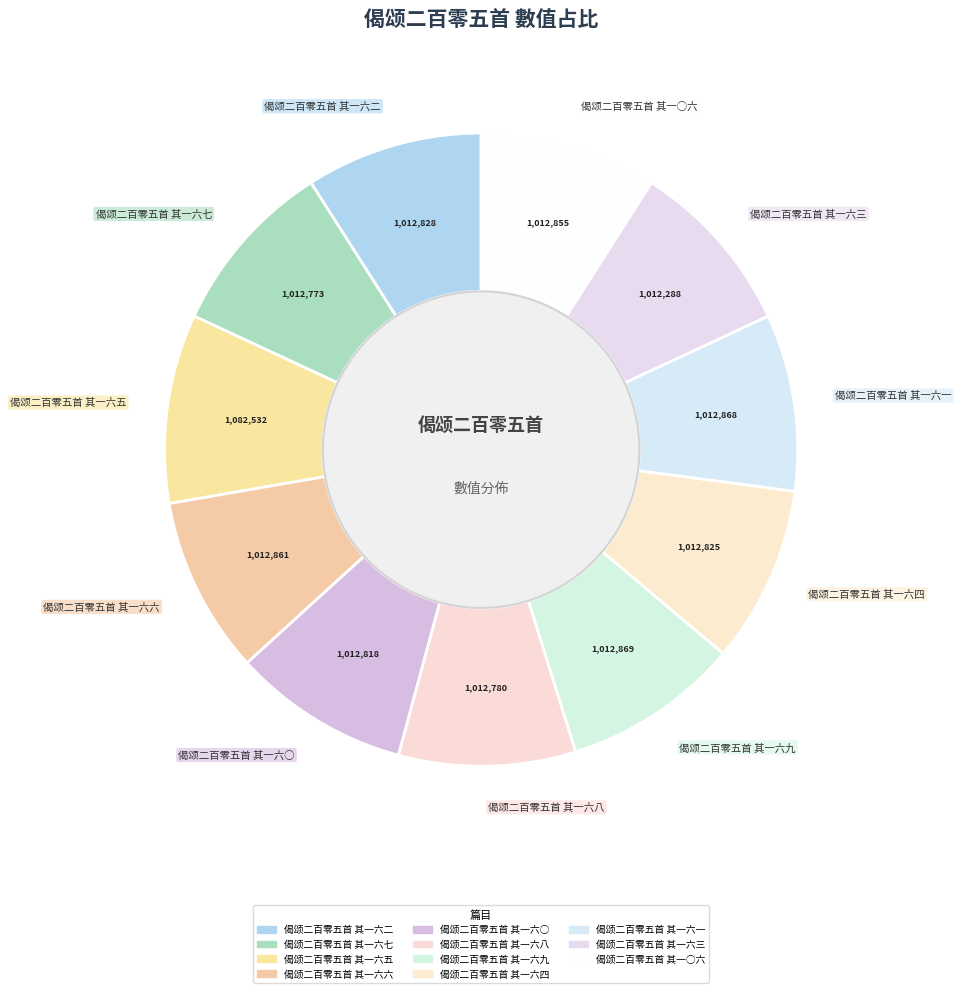

True or false: 偈颂二百零五首 其一六八 accounts for 9% of the total.

True